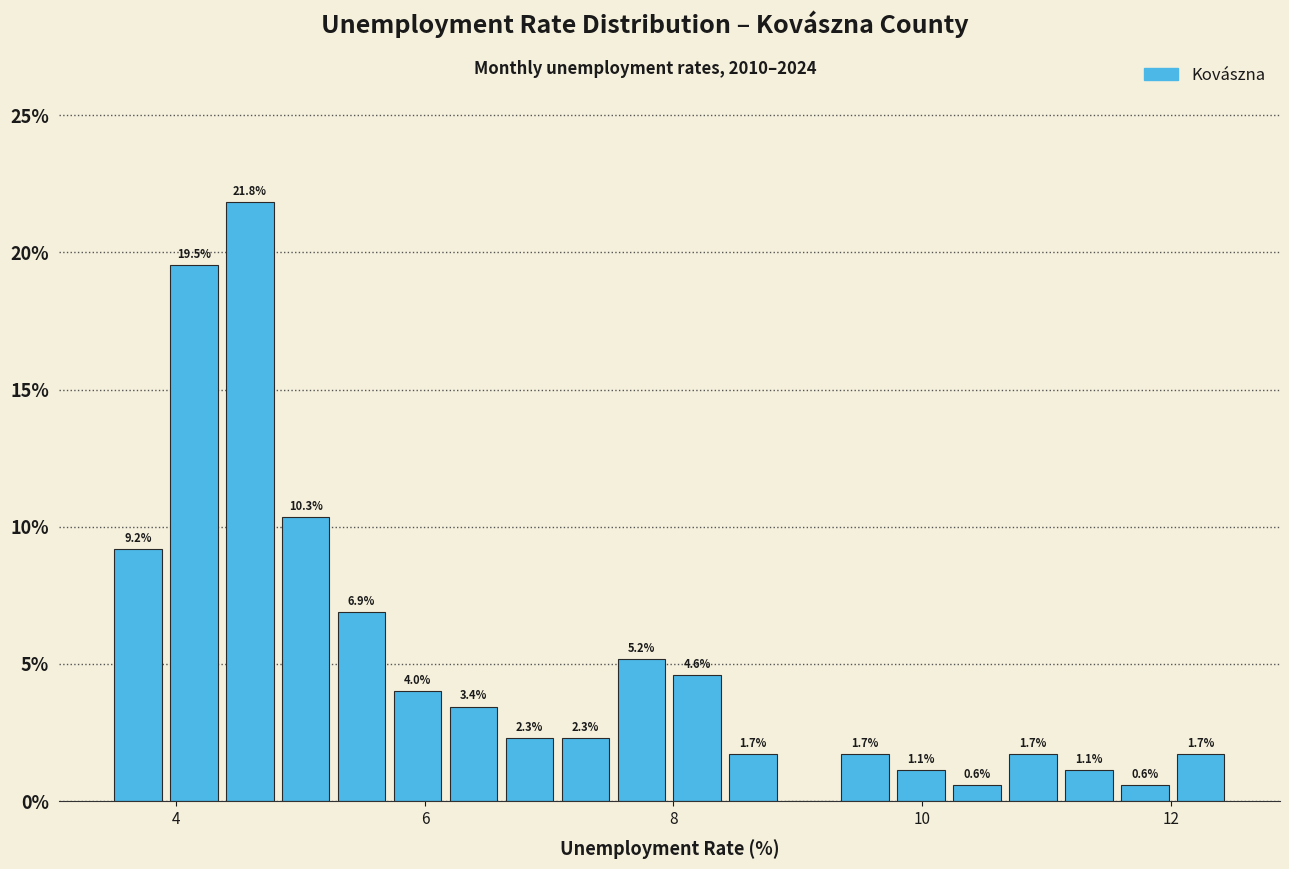

Read against the x-axis, roughly where is the centre of the tallest bar?

4.6